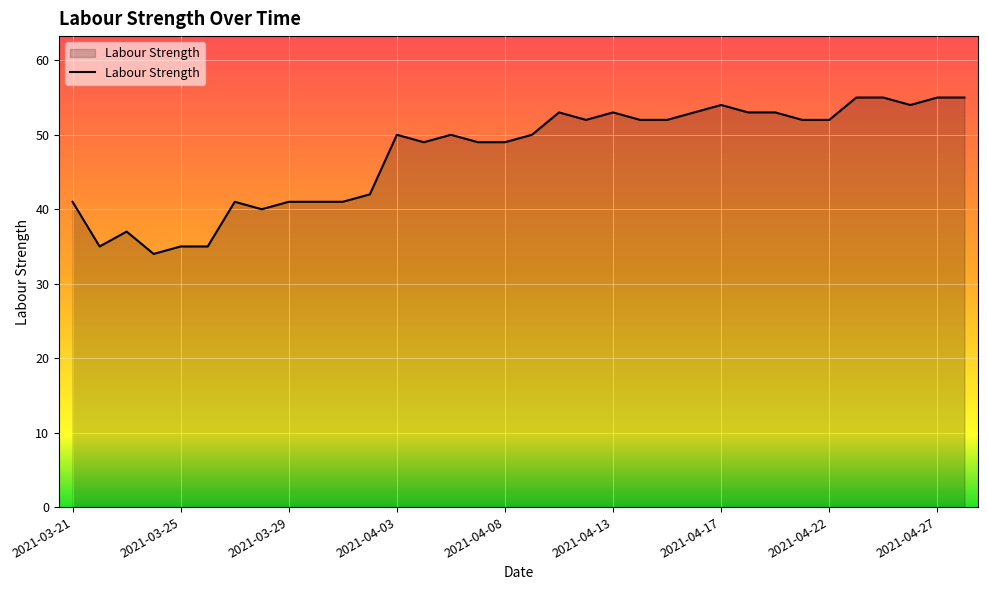

What is the difference between the maximum and minimum values?

21